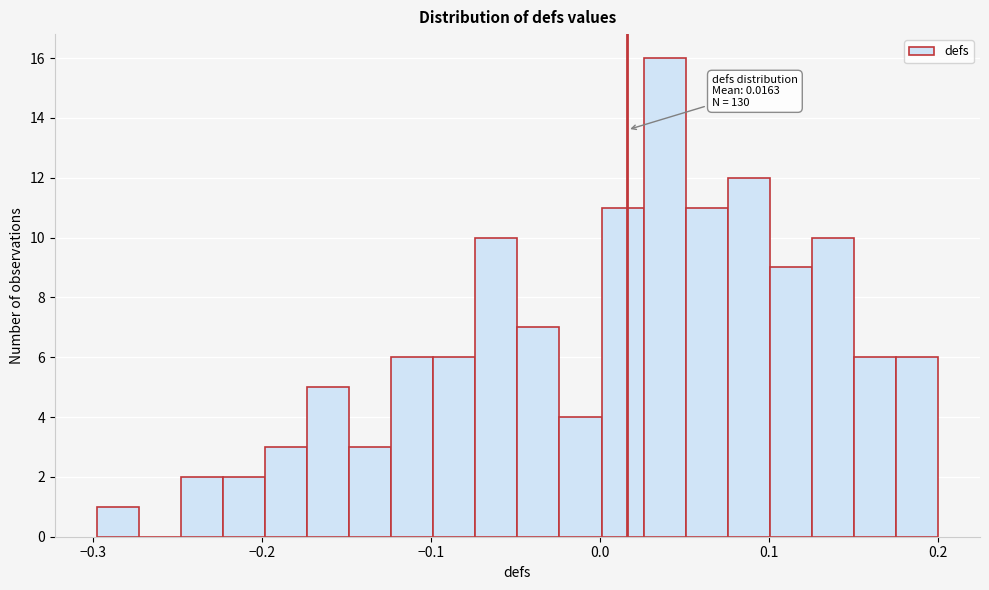

Read against the x-axis, roughly where is the centre of the tallest bar?

0.04